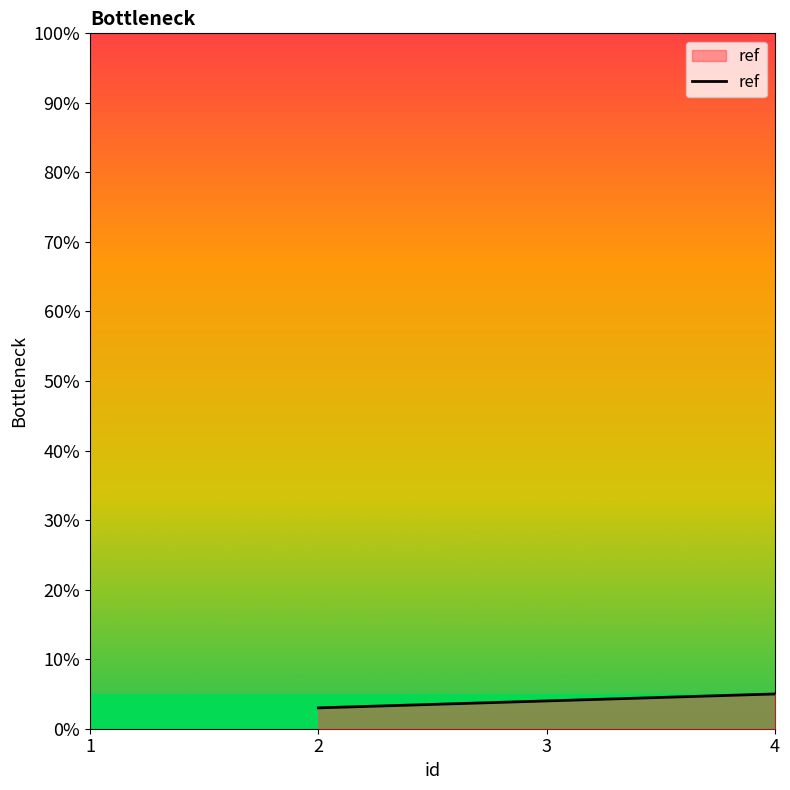

What is the greatest value displayed?

5